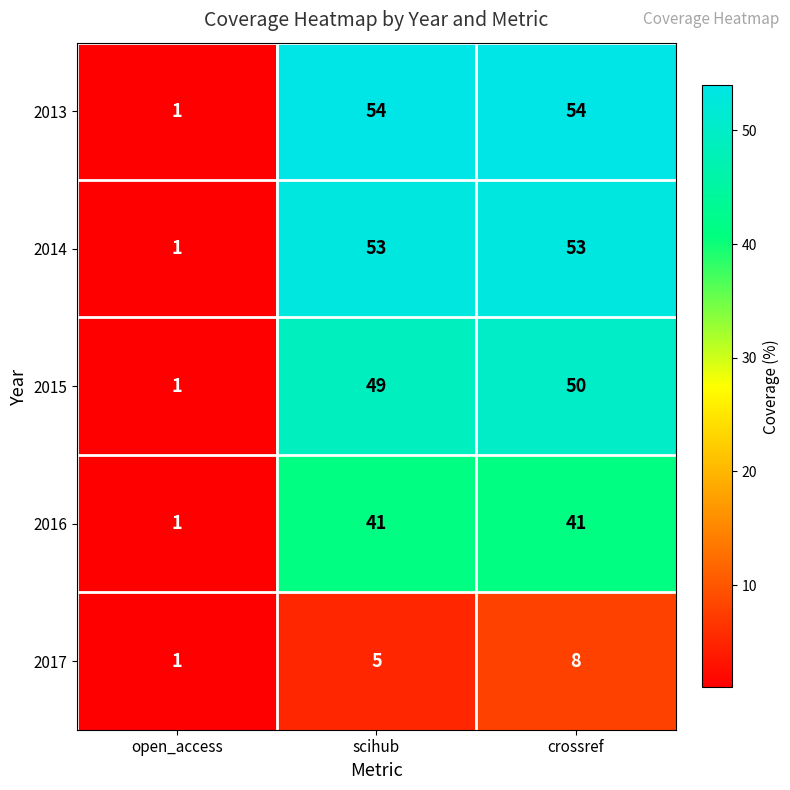

What is the maximum value shown in the chart?

54